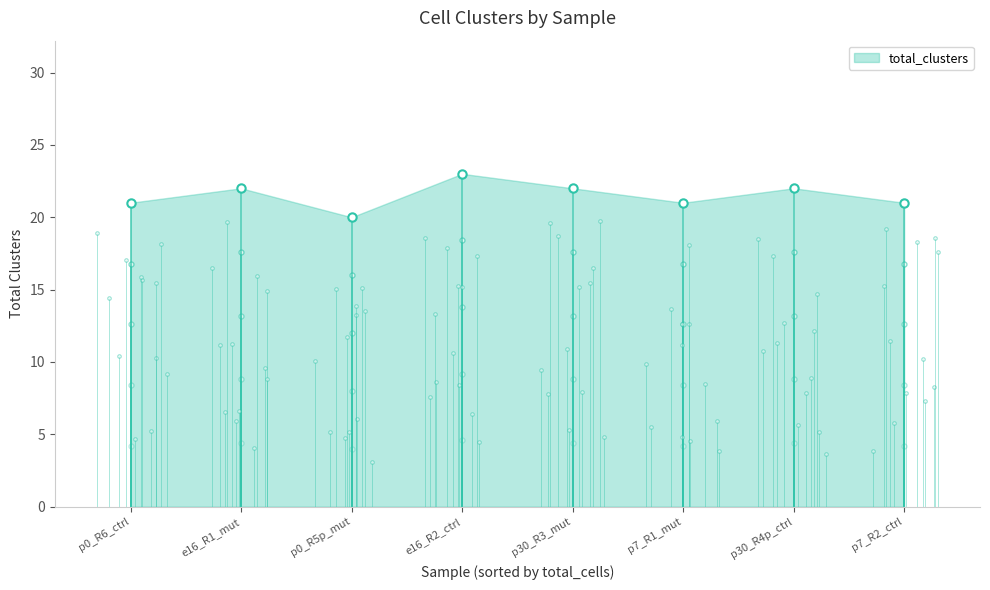

What is the label of the 7th point from the right?

p7_R2_ctrl